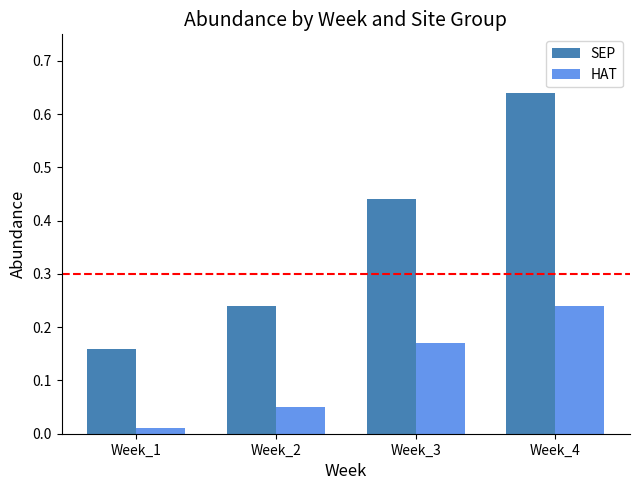

At which category is the sum across all series the highest?

Week_4